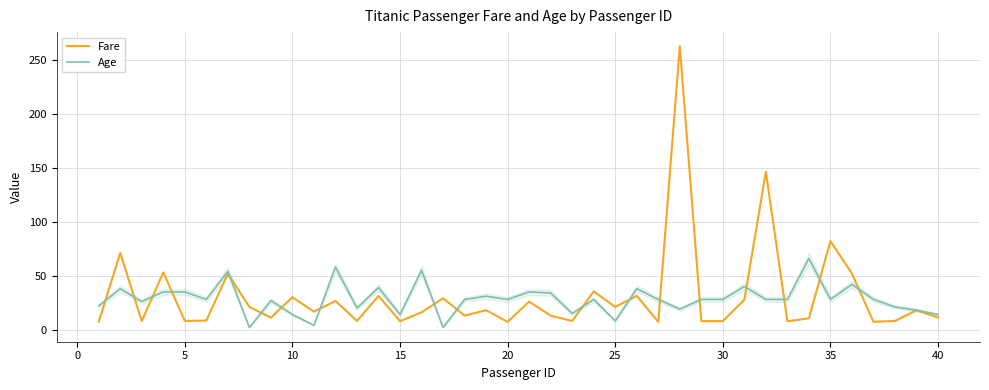

Rank the series by their maximum value, from lowest to highest.

Age, Fare